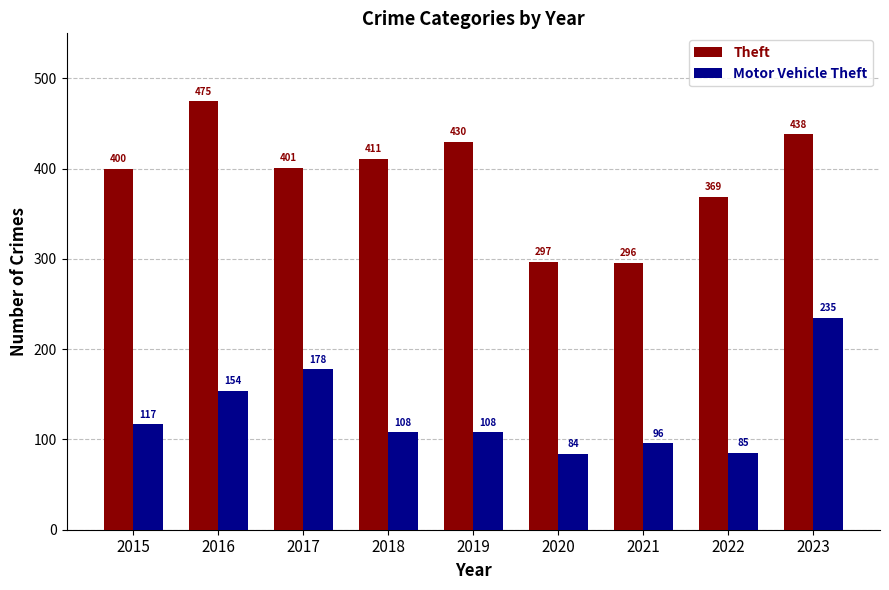

Where is Motor Vehicle Theft nearest to the value 159?

2016